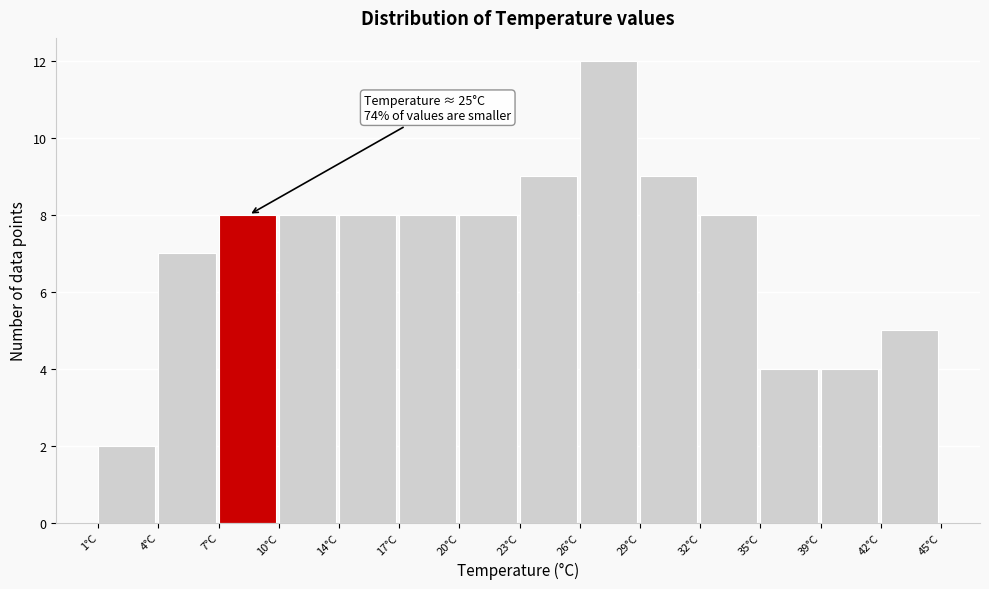

Reading left to right, what are all the values shown in this chart?

1°C=2	4°C=7	7°C=8	10°C=8	14°C=8	17°C=8	20°C=8	23°C=9	26°C=12	29°C=9	32°C=8	35°C=4	39°C=4	42°C=5